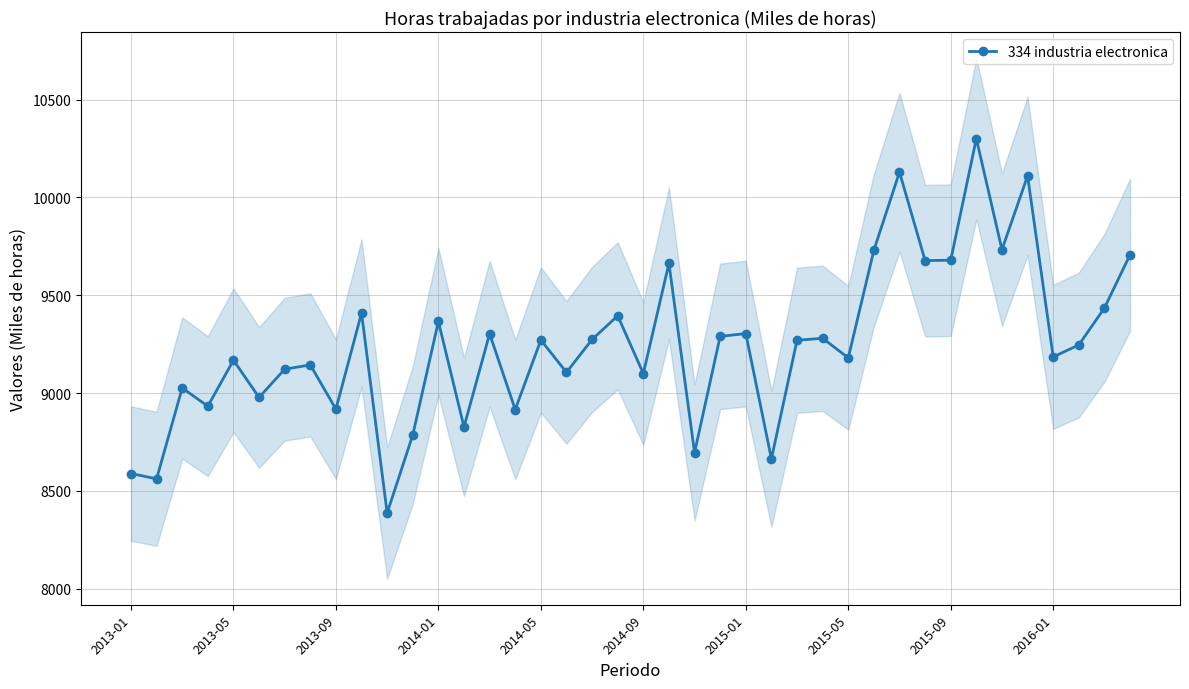

Is it true that the value at 10 is 2078?

False